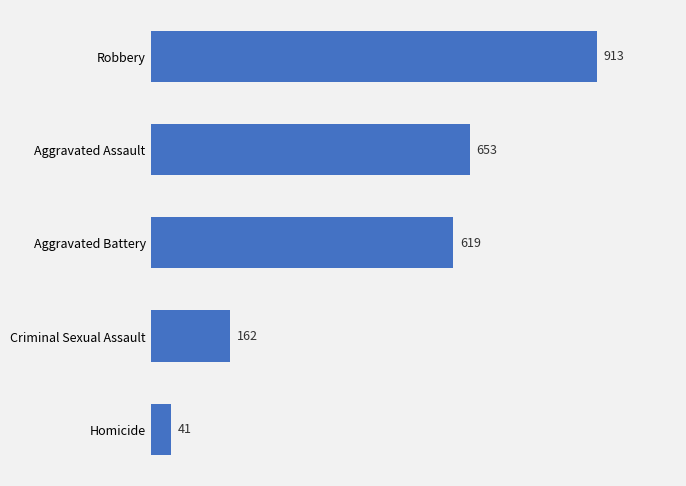

How many data points are less than 619?

2